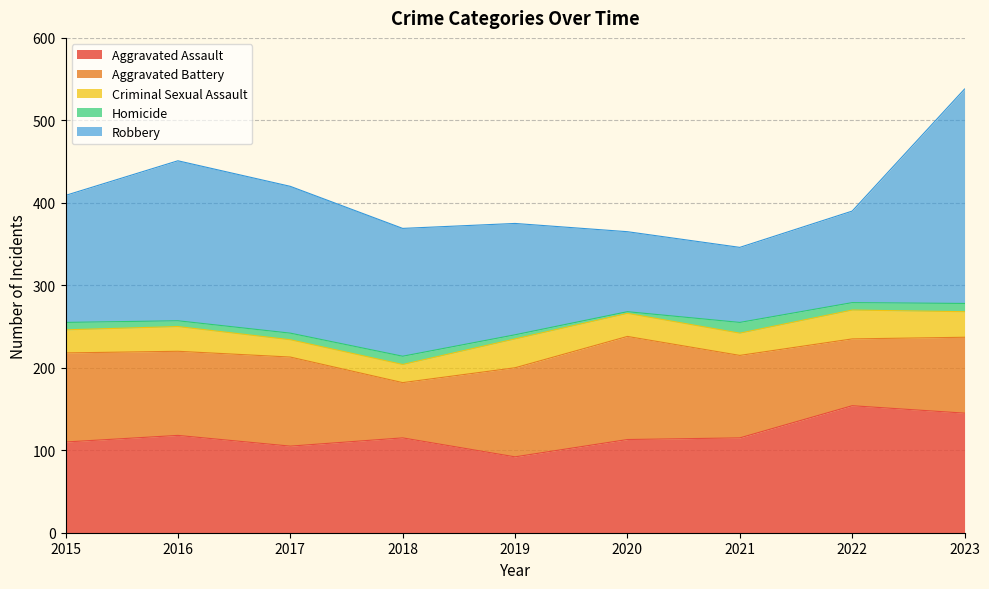

True or false: Robbery has a value of 232 at 2019.

False